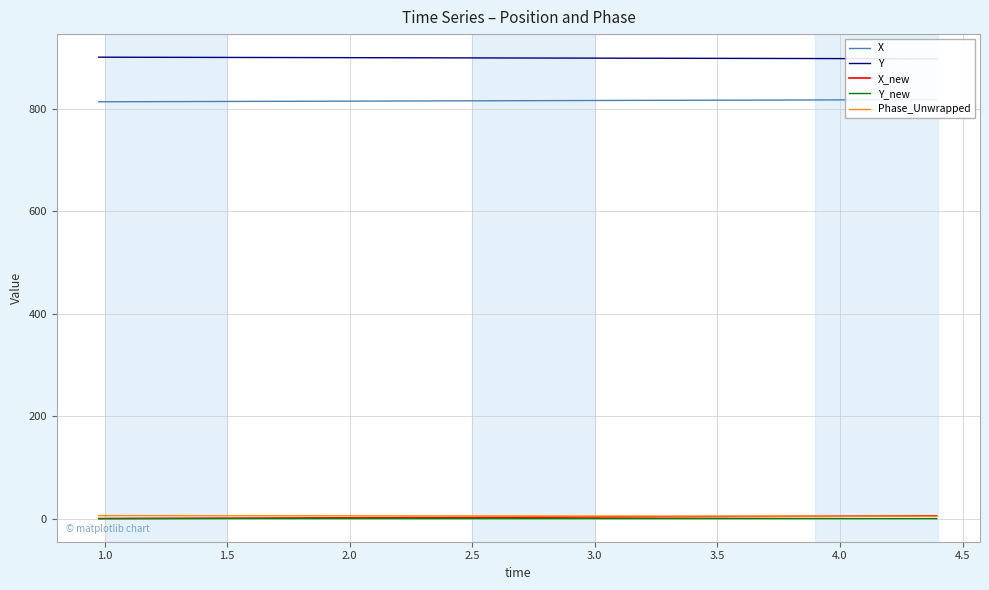

Reading right to left, extract all data points from this chart.

X: 818.5	818.3	818.2	818.0	817.9	817.8	817.5	817.5	817.3	817.3	817.1	817.0	817.0	816.9	816.8	816.6	816.6	816.4	816.3	816.2	816.2	816.0	816.0	815.8	815.7	815.6	815.5	815.4	815.2	815.2	815.1	814.9	814.9	814.8	814.7	814.6	814.5	814.4	814.3	814.2
Y: 898.1	898.3	898.4	898.5	898.6	898.7	898.9	898.9	899.0	899.1	899.2	899.3	899.3	899.4	899.5	899.6	899.6	899.7	899.8	899.9	899.9	900.0	900.1	900.2	900.2	900.3	900.4	900.5	900.6	900.6	900.7	900.8	900.9	900.9	901.0	901.1	901.1	901.2	901.3	901.3
X_new: 5.4	5.1	4.9	4.7	4.5	4.5	4.1	4.0	3.9	3.8	3.6	3.5	3.4	3.3	3.2	3.0	2.9	2.7	2.6	2.5	2.4	2.2	2.2	2.0	1.9	1.7	1.6	1.4	1.3	1.2	1.1	0.9	0.8	0.7	0.5	0.4	0.4	0.2	0.1	0.0
Y_new: -0.1	-0.1	-0.1	-0.1	-0.1	-0.1	-0.1	-0.1	-0.1	-0.1	-0.1	-0.1	-0.1	-0.1	-0.1	-0.1	-0.1	-0.0	-0.0	-0.0	-0.0	-0.0	-0.0	-0.0	-0.0	-0.0	-0.0	-0.0	-0.0	-0.0	-0.0	-0.0	-0.0	-0.0	-0.0	-0.0	-0.0	-0.0	-0.0	0.0
Phase_Unwrapped: 4.5	4.6	4.6	4.7	4.7	4.7	4.8	4.8	4.9	4.9	4.9	5.0	5.0	5.0	5.1	5.1	5.1	5.2	5.2	5.2	5.3	5.3	5.3	5.3	5.4	5.4	5.5	5.5	5.5	5.5	5.6	5.6	5.7	5.7	5.7	5.8	5.8	5.8	5.8	5.8